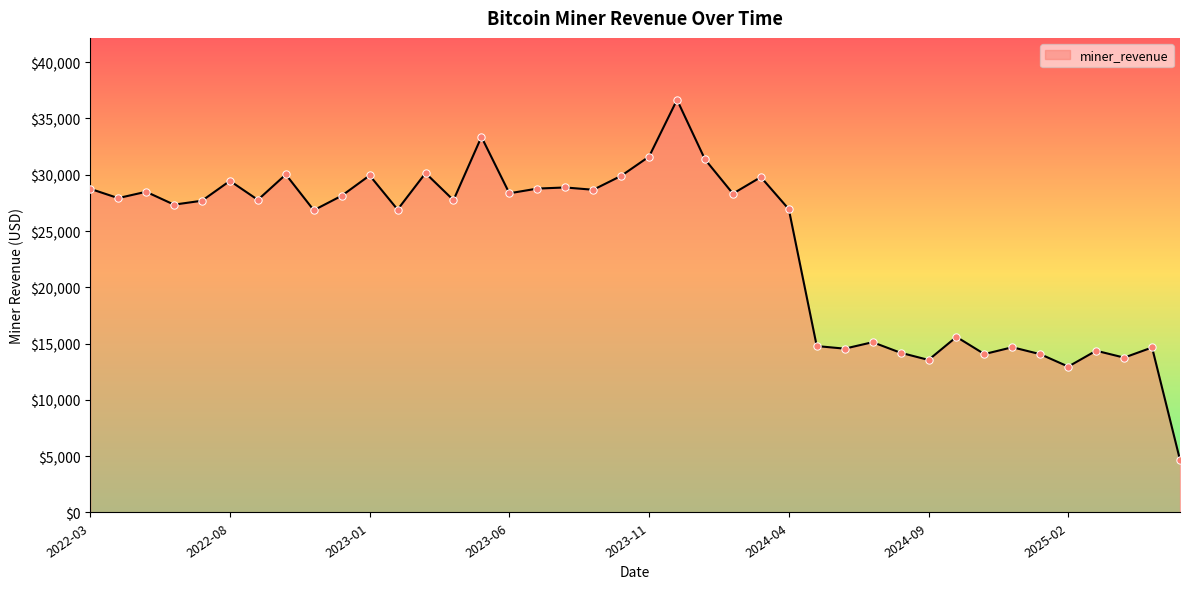

What is the smallest value displayed?

4667.8